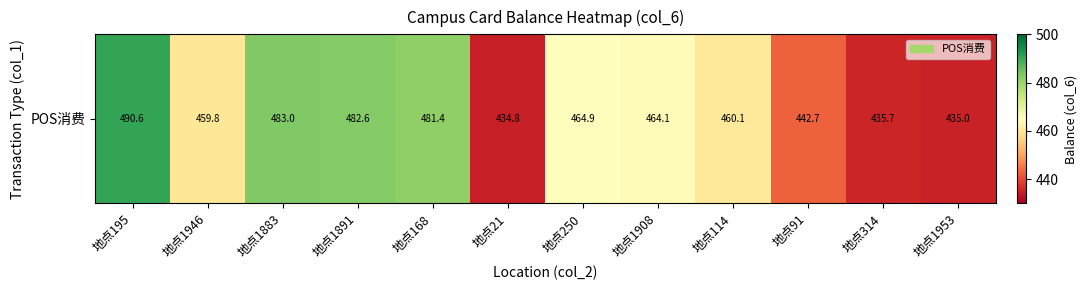

Which label corresponds to the smallest value in the chart?

地点21